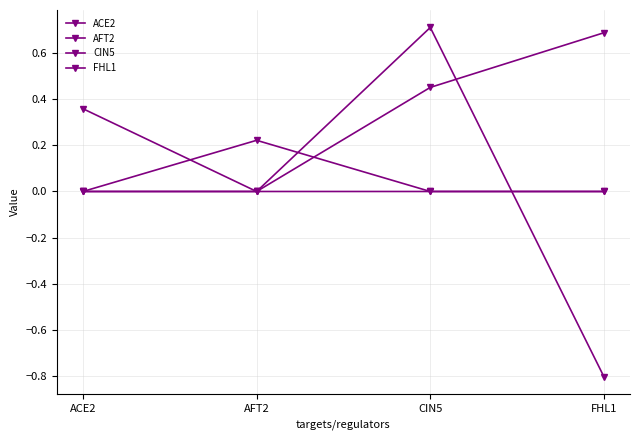

Is it true that CIN5 equals 0.0 at ACE2?

True